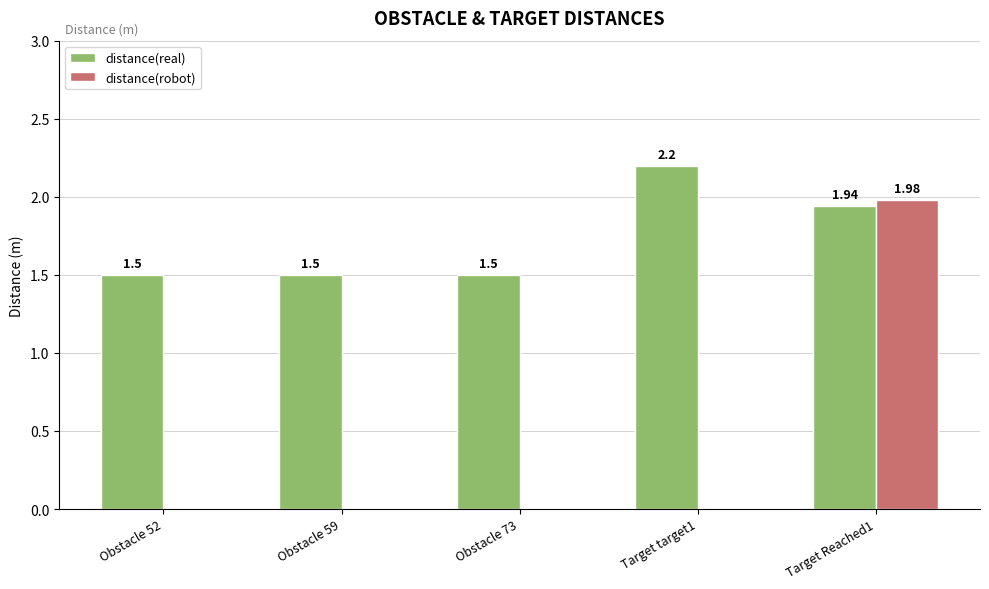

What are all the series names shown in the legend?

distance(real), distance(robot)